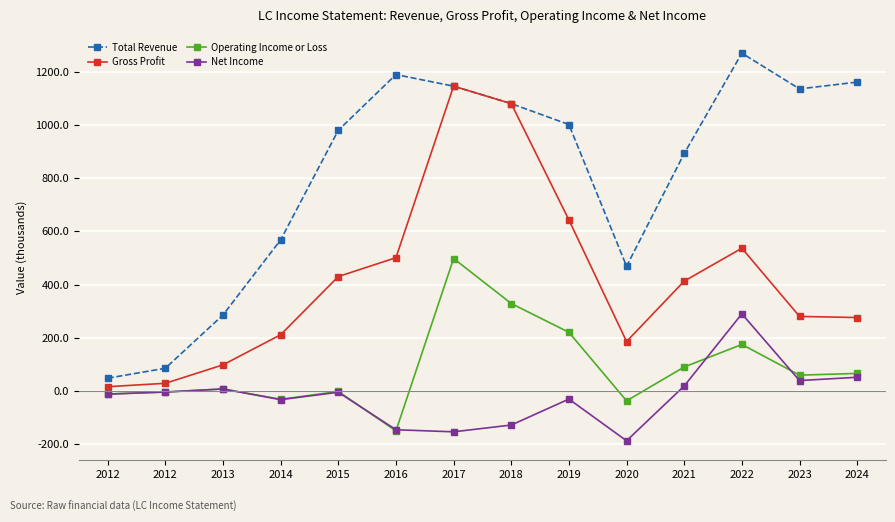

What is the value of the Net Income point at the 3rd from the left?

7.3